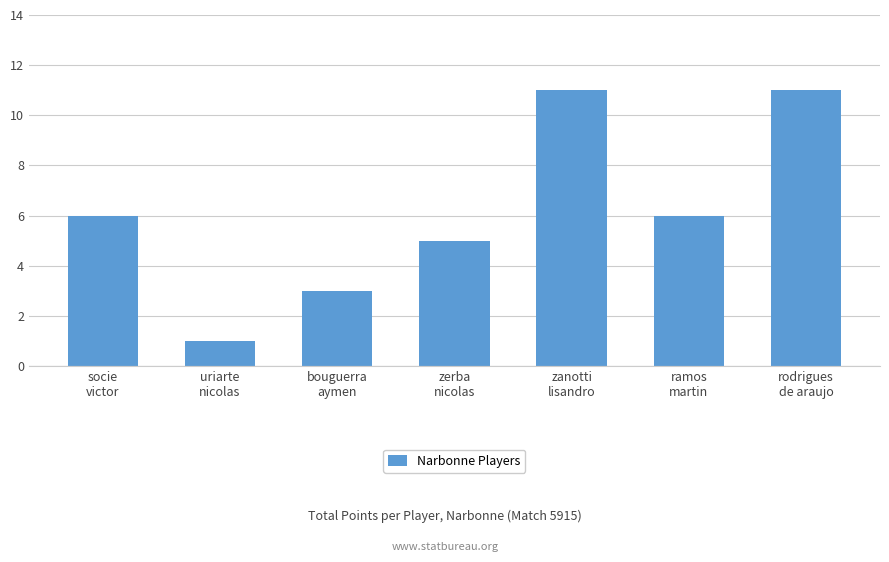

What is the ratio of the value at uriarte
nicolas to the value at socie
victor?

0.2